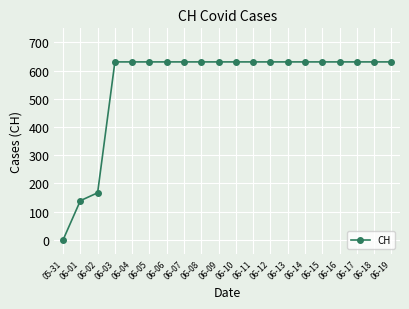

True or false: the data shows 631 at 06-16.

True